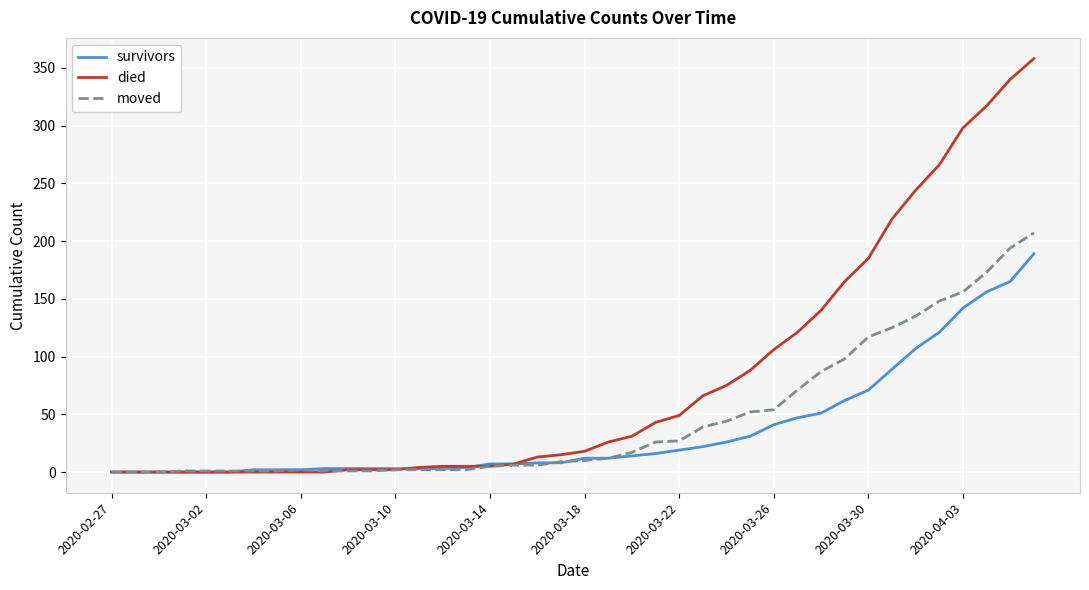

Count the number of data series in this chart.

3